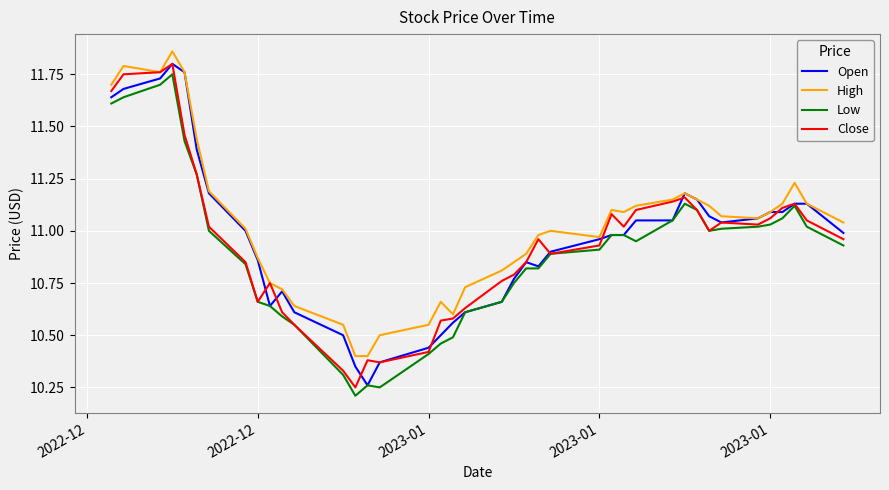

True or false: Low and High cross at least once.

False